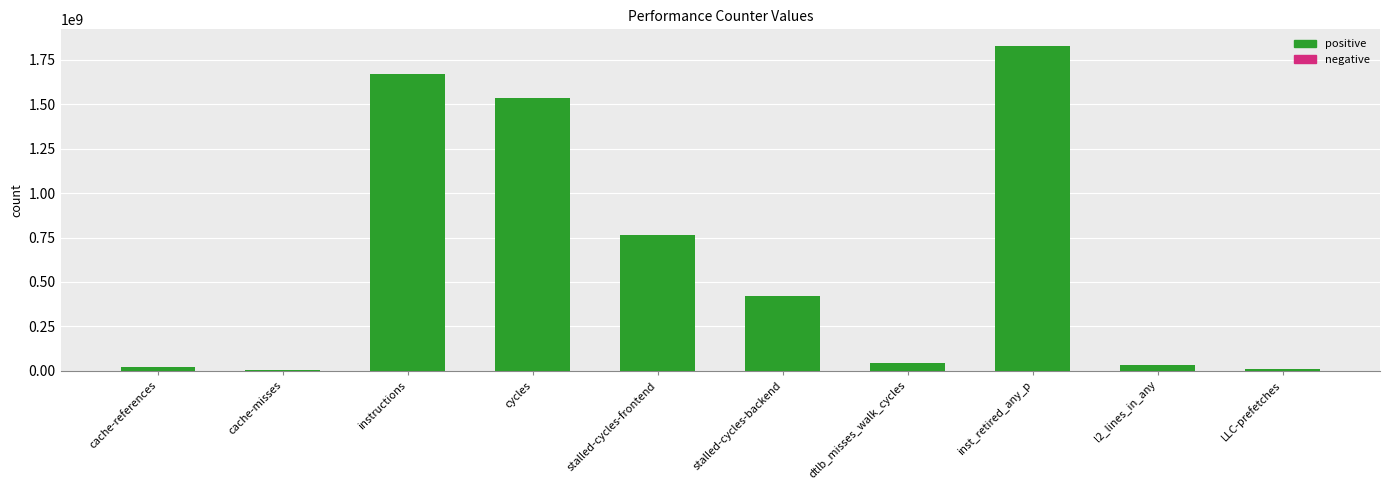

Is it true that the value at stalled-cycles-frontend is 305694548?

False